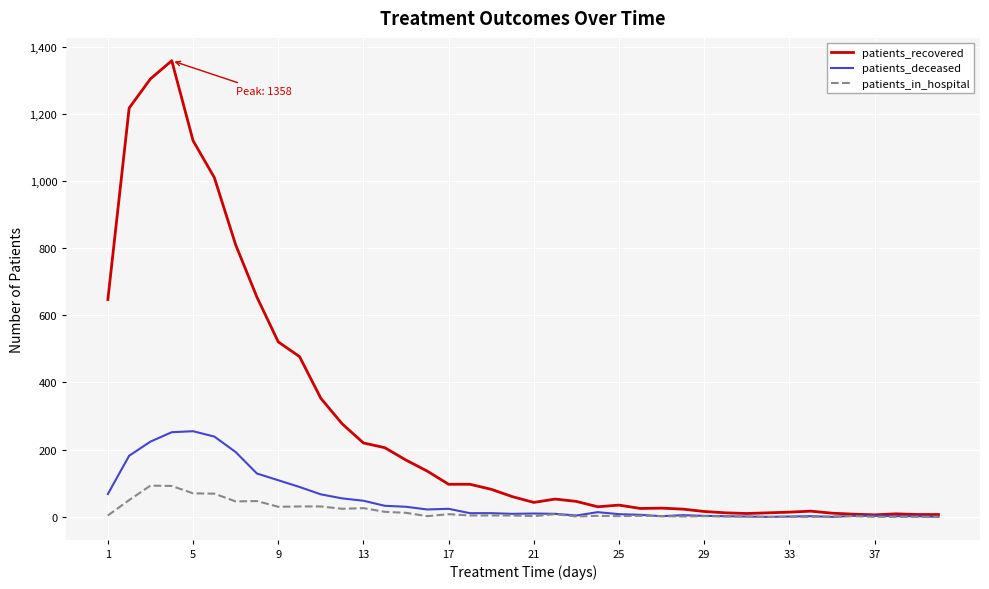

Which series has the largest range (max minus min)?

patients_recovered